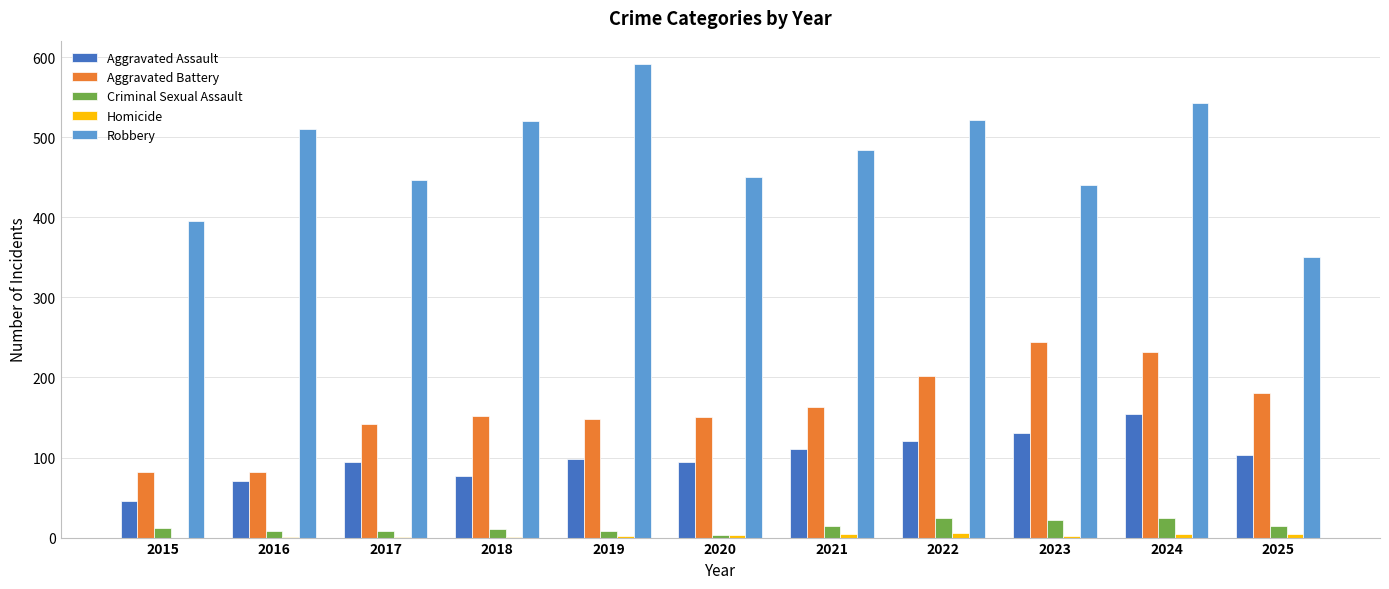

What is the maximum value for Aggravated Assault?

154